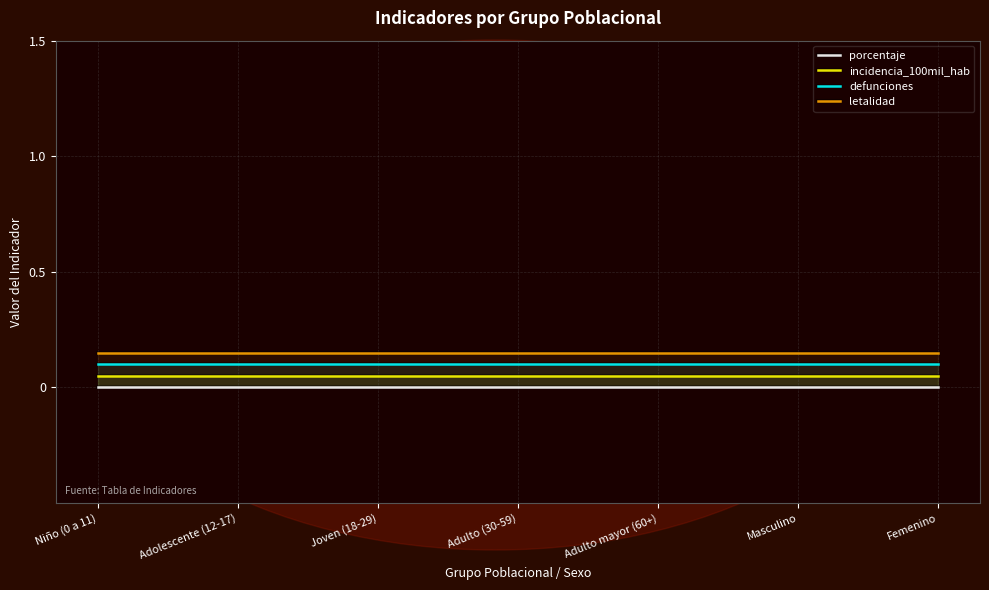

Reading right to left, transcribe all the data shown in this chart.

porcentaje: Femenino=0.0	Masculino=0.0	Adulto mayor (60+)=0.0	Adulto (30-59)=0.0	Joven (18-29)=0.0	Adolescente (12-17)=0.0	Niño (0 a 11)=0.0
incidencia_100mil_hab: Femenino=0.1	Masculino=0.1	Adulto mayor (60+)=0.1	Adulto (30-59)=0.1	Joven (18-29)=0.1	Adolescente (12-17)=0.1	Niño (0 a 11)=0.1
defunciones: Femenino=0.1	Masculino=0.1	Adulto mayor (60+)=0.1	Adulto (30-59)=0.1	Joven (18-29)=0.1	Adolescente (12-17)=0.1	Niño (0 a 11)=0.1
letalidad: Femenino=0.2	Masculino=0.2	Adulto mayor (60+)=0.2	Adulto (30-59)=0.2	Joven (18-29)=0.2	Adolescente (12-17)=0.2	Niño (0 a 11)=0.2